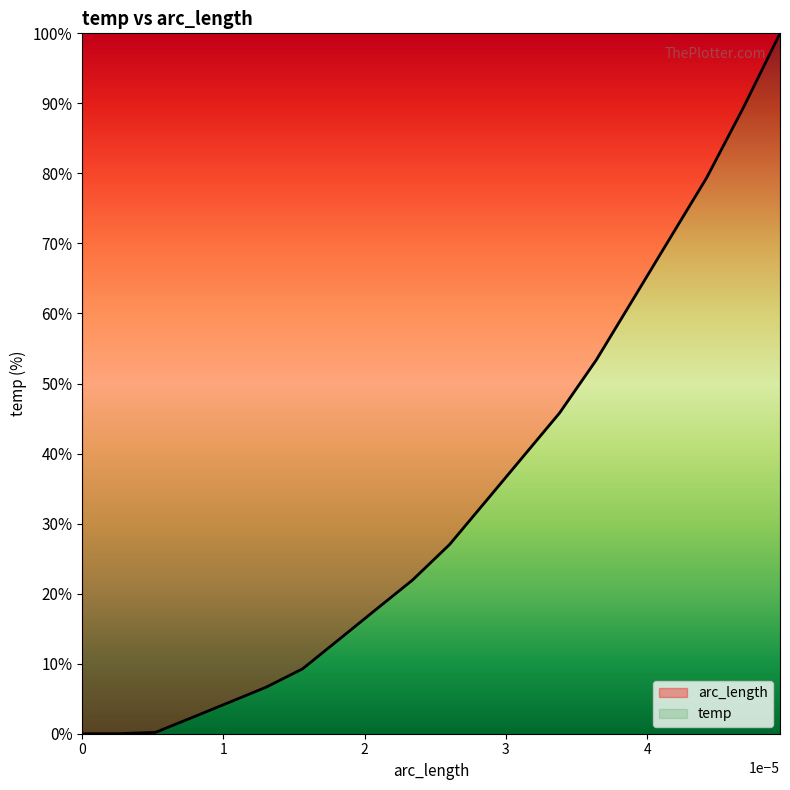

What is the value of the 6th point from the left?

6.6